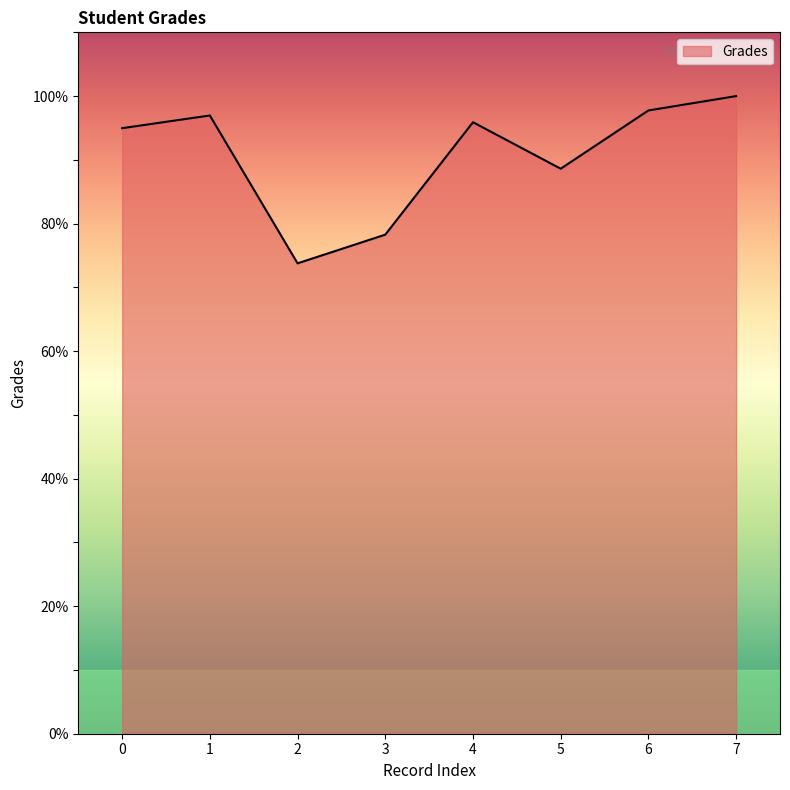

At which category does the chart reach its peak across all series?

7